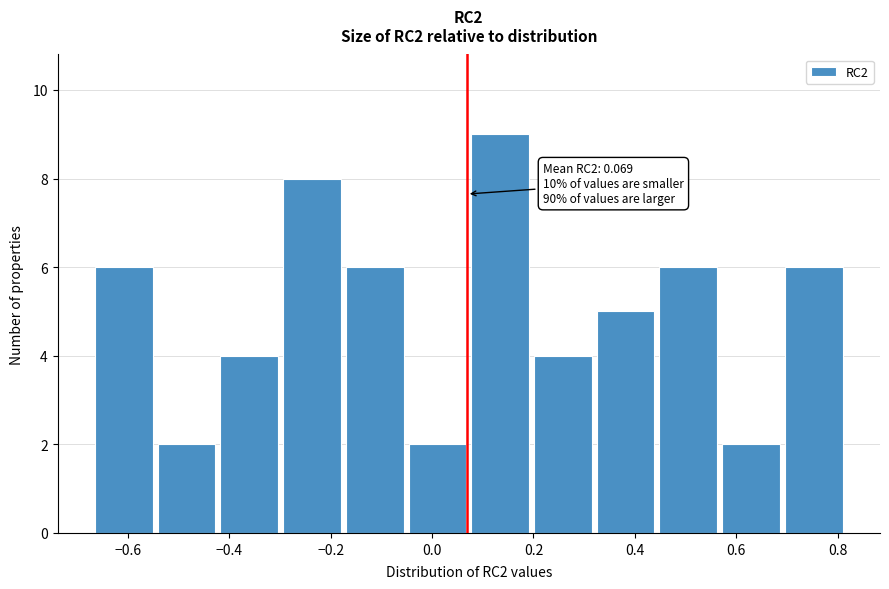

Over which range of the x-axis is the bar tallest?

0.08 to 0.20